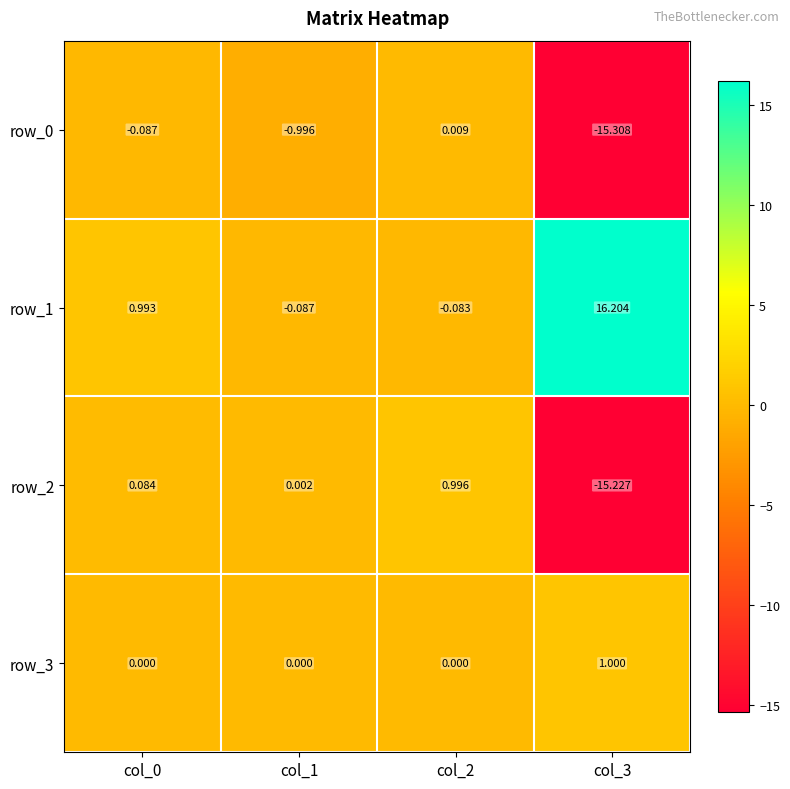

The row_2 series shows 1.8 at col_2. True or false?

False